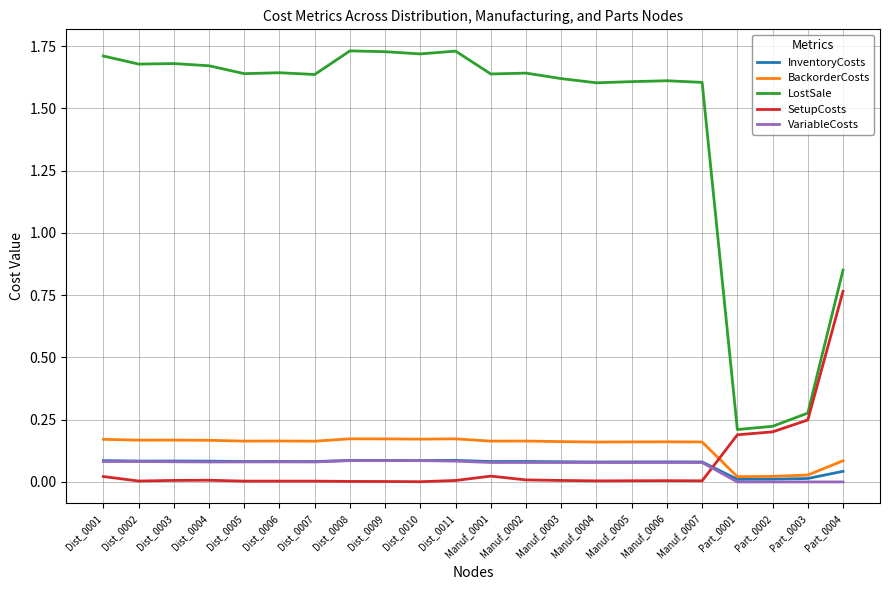

Between Dist_0003 and Manuf_0002, which series saw the biggest shift?

LostSale